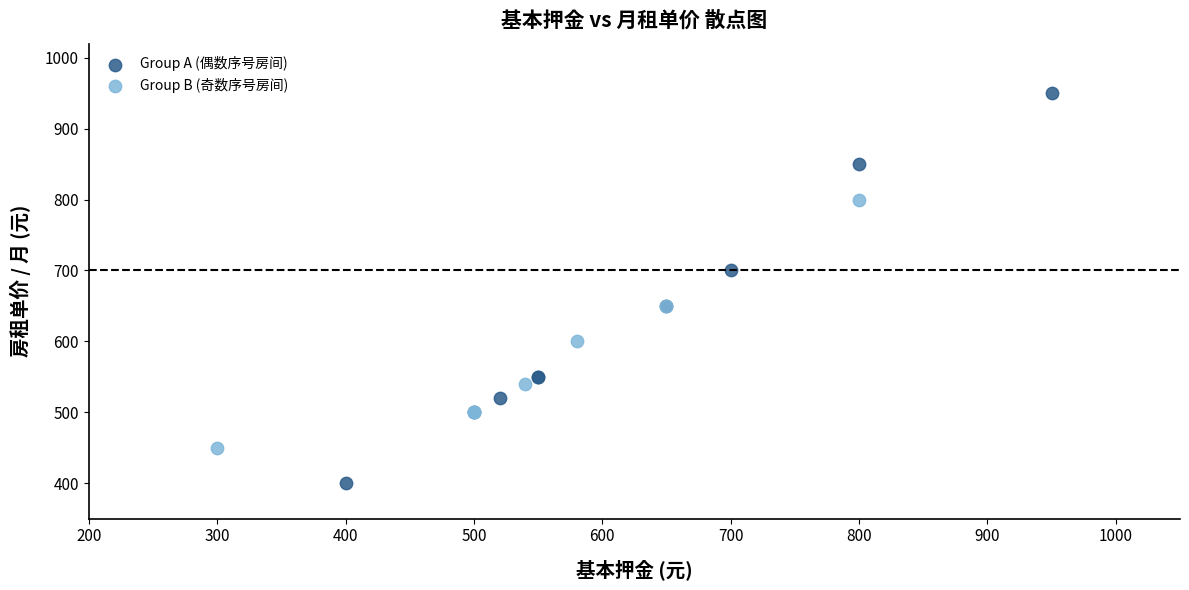

Which series has the largest Y range (max minus min)?

Group A (偶数序号房间)